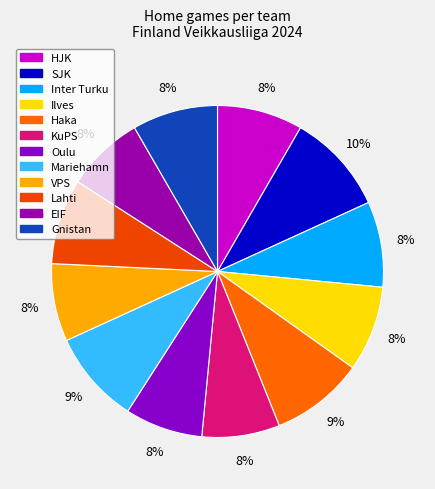

Which category has the biggest portion of the pie?

SJK